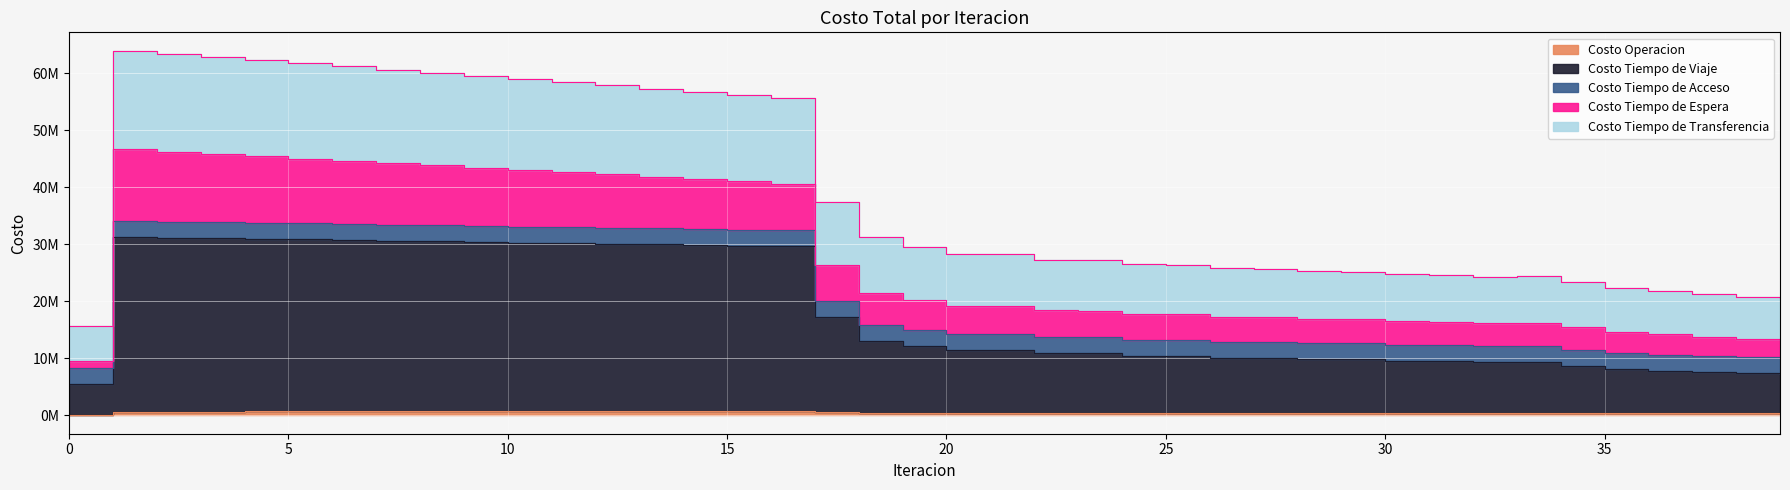

Between 26 and 9, which is larger?

9